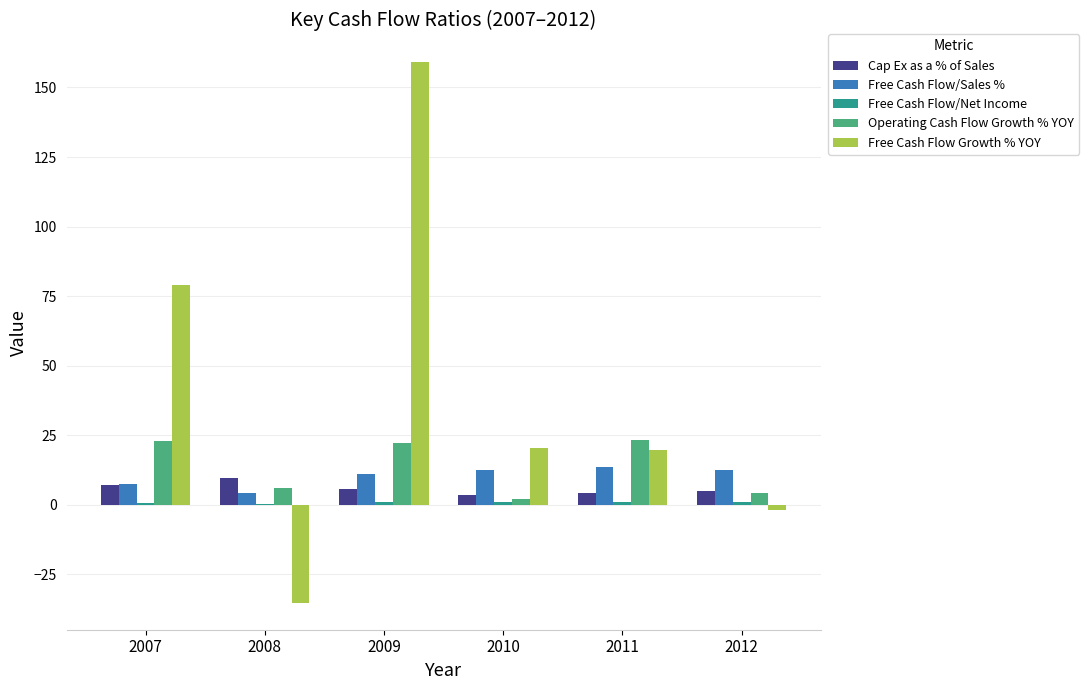

What is the spread (max minus min) of values at 2012?

14.7